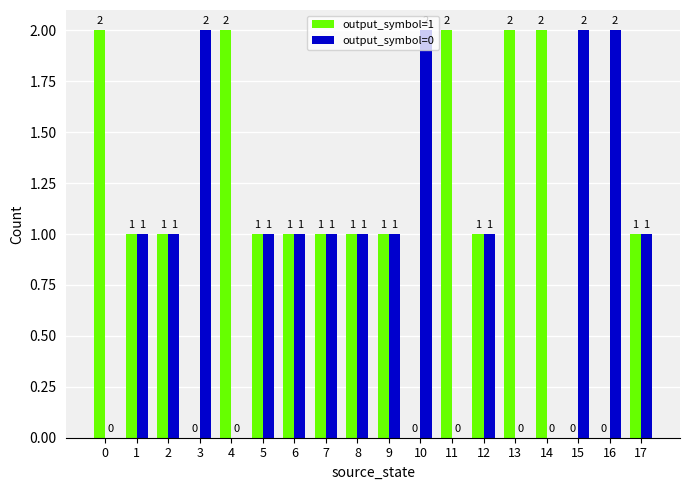

Which series has the largest total across all categories?

output_symbol=1